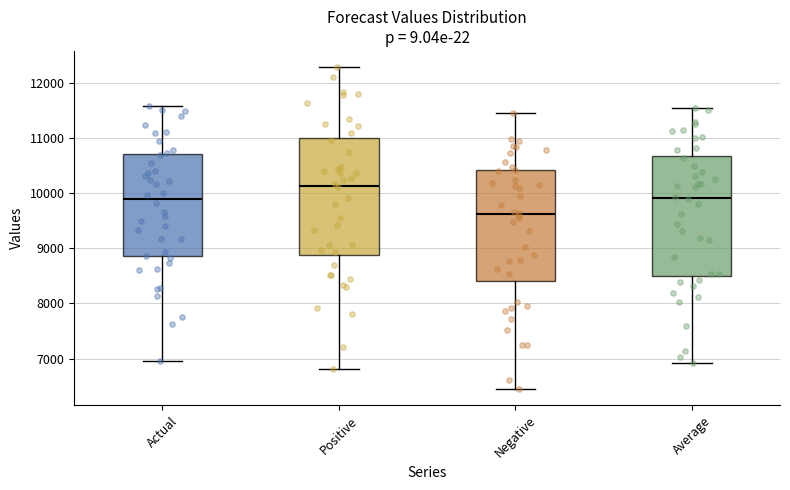

Reading left to right, transcribe this box plot: for each box, give where its median line is, the range the box spans, and where its two whiskers end, as read against the y-axis. The values are not printed on the chart, so give them approximately, as read against the axis.

Actual: median 9900, box 8900 to 10700, whiskers 7000 to 11600
Positive: median 10100, box 8900 to 11000, whiskers 6800 to 12300
Negative: median 9600, box 8400 to 10400, whiskers 6400 to 11500
Average: median 9900, box 8500 to 10700, whiskers 6900 to 11500